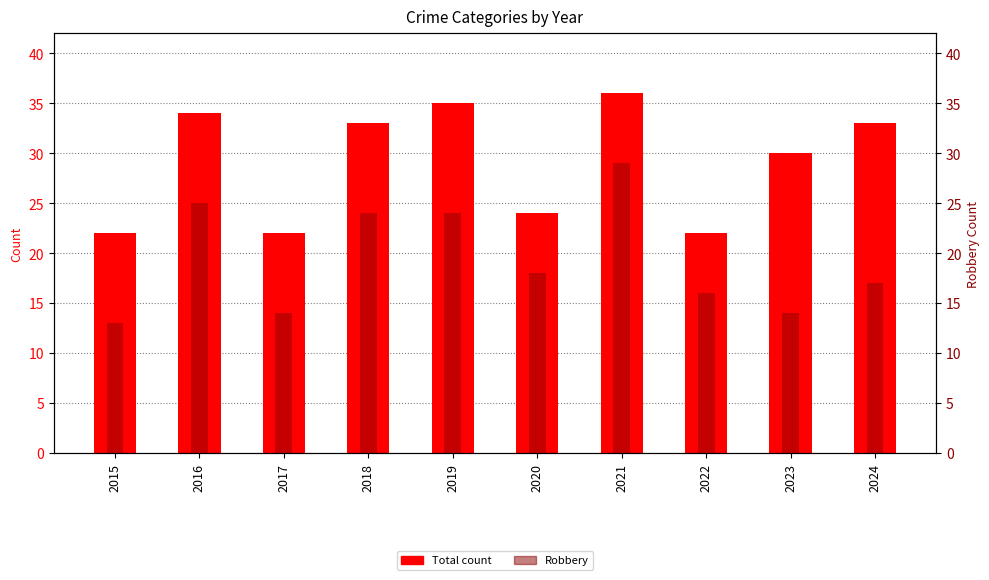

Where is Total nearest to the value 29?

2023